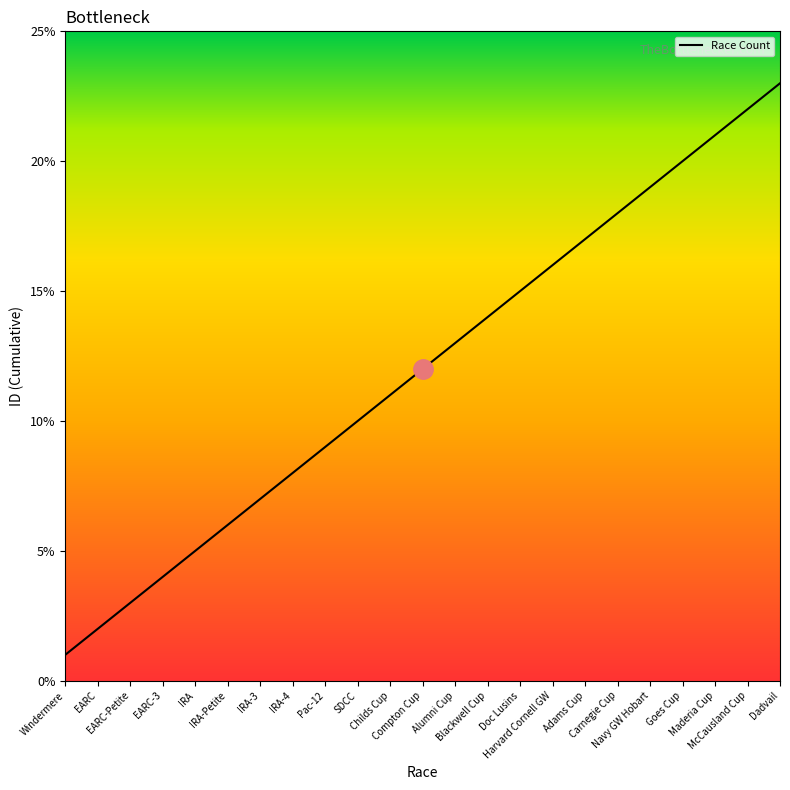

At which label is the value closest to 12?

Compton Cup